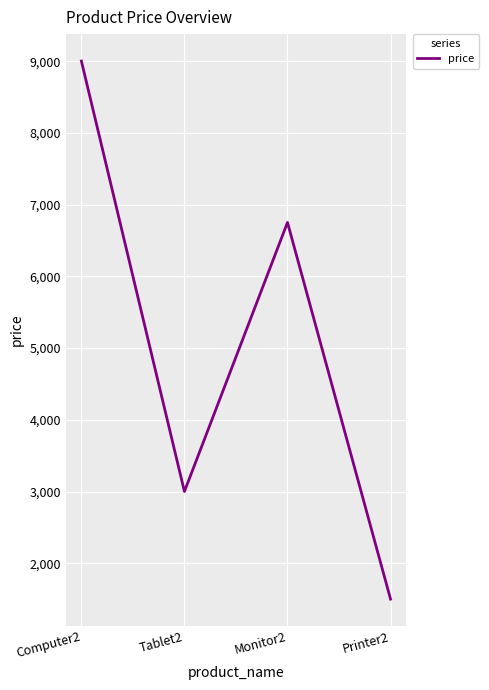

What is the change in value from Tablet2 to Printer2?

-1500